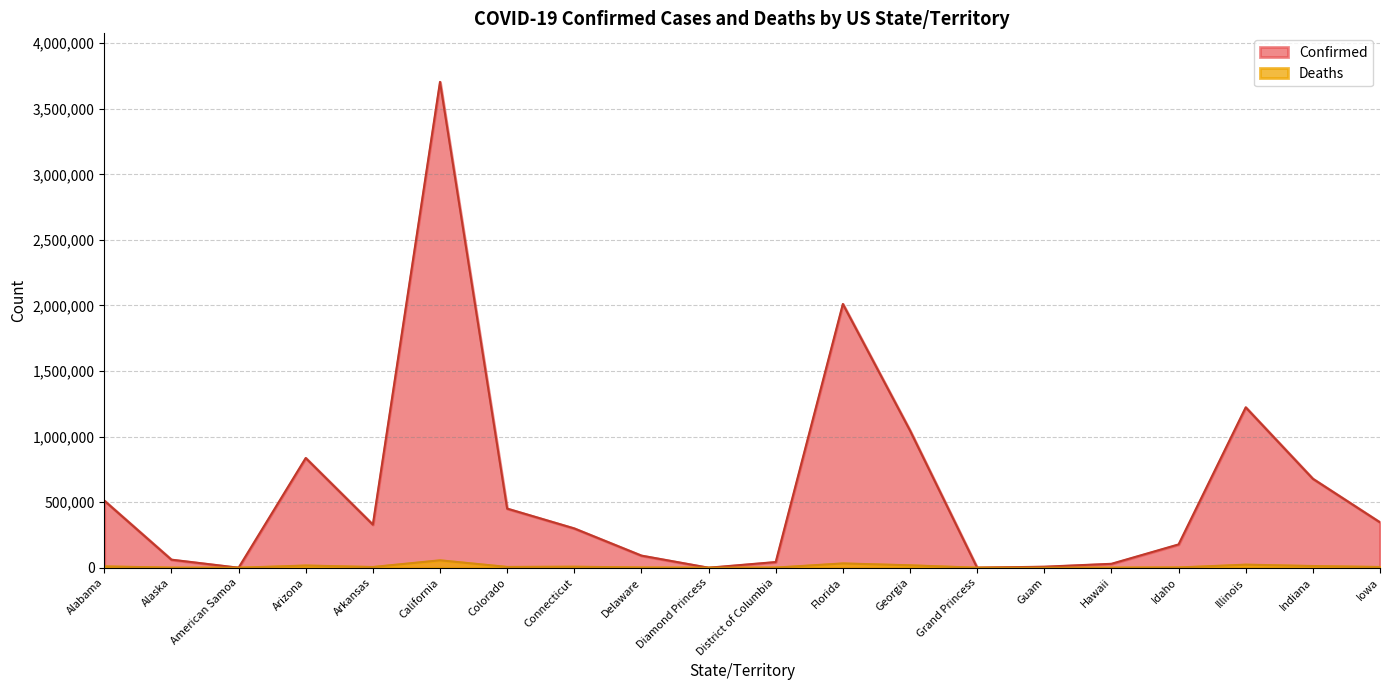

Is the value of Deaths at Indiana greater than the value of Confirmed at Alabama?

No